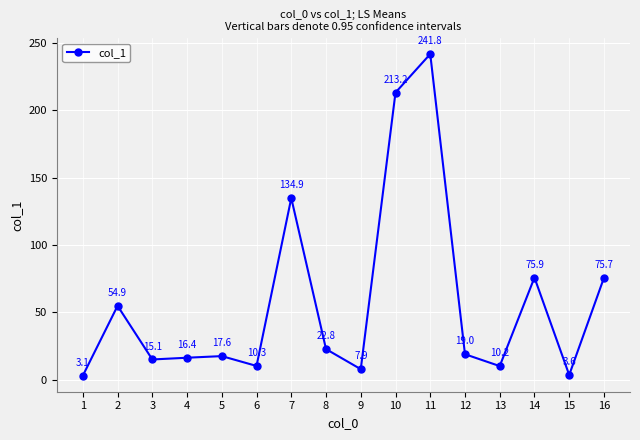

Rank the categories by value from highest to lowest.

11, 10, 7, 14, 16, 2, 8, 12, 5, 4, 3, 6, 13, 9, 15, 1